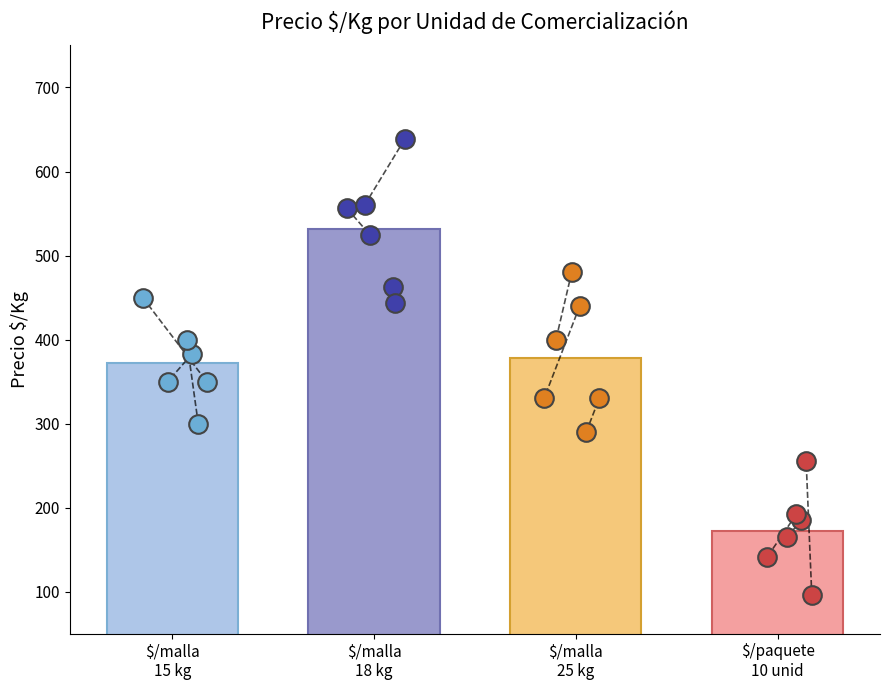

Which series has the largest total across all categories?

$/malla 18 kilos